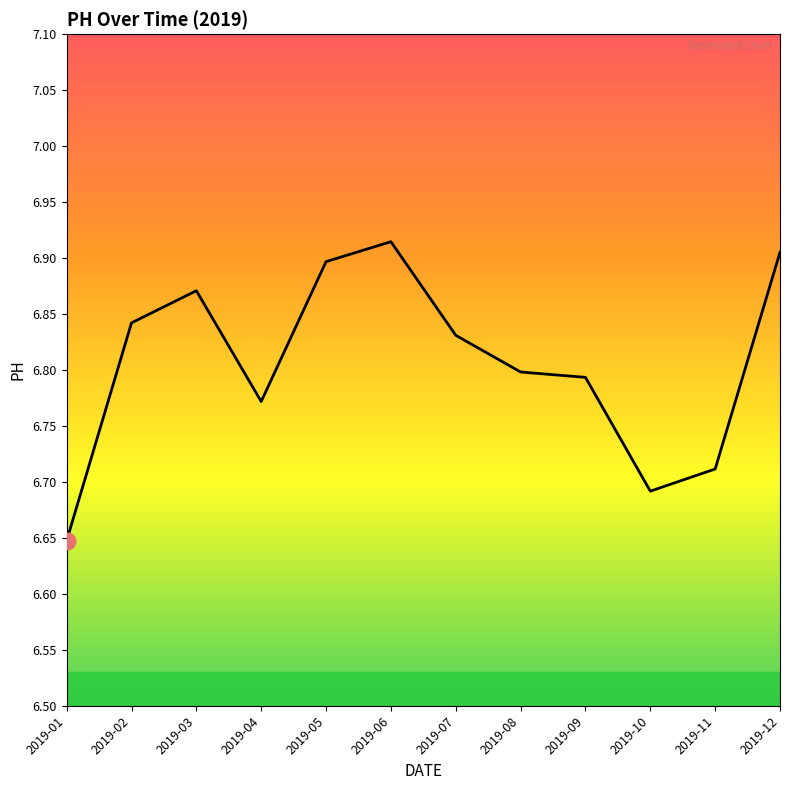

Where is the data nearest to the value 6?

2019-01